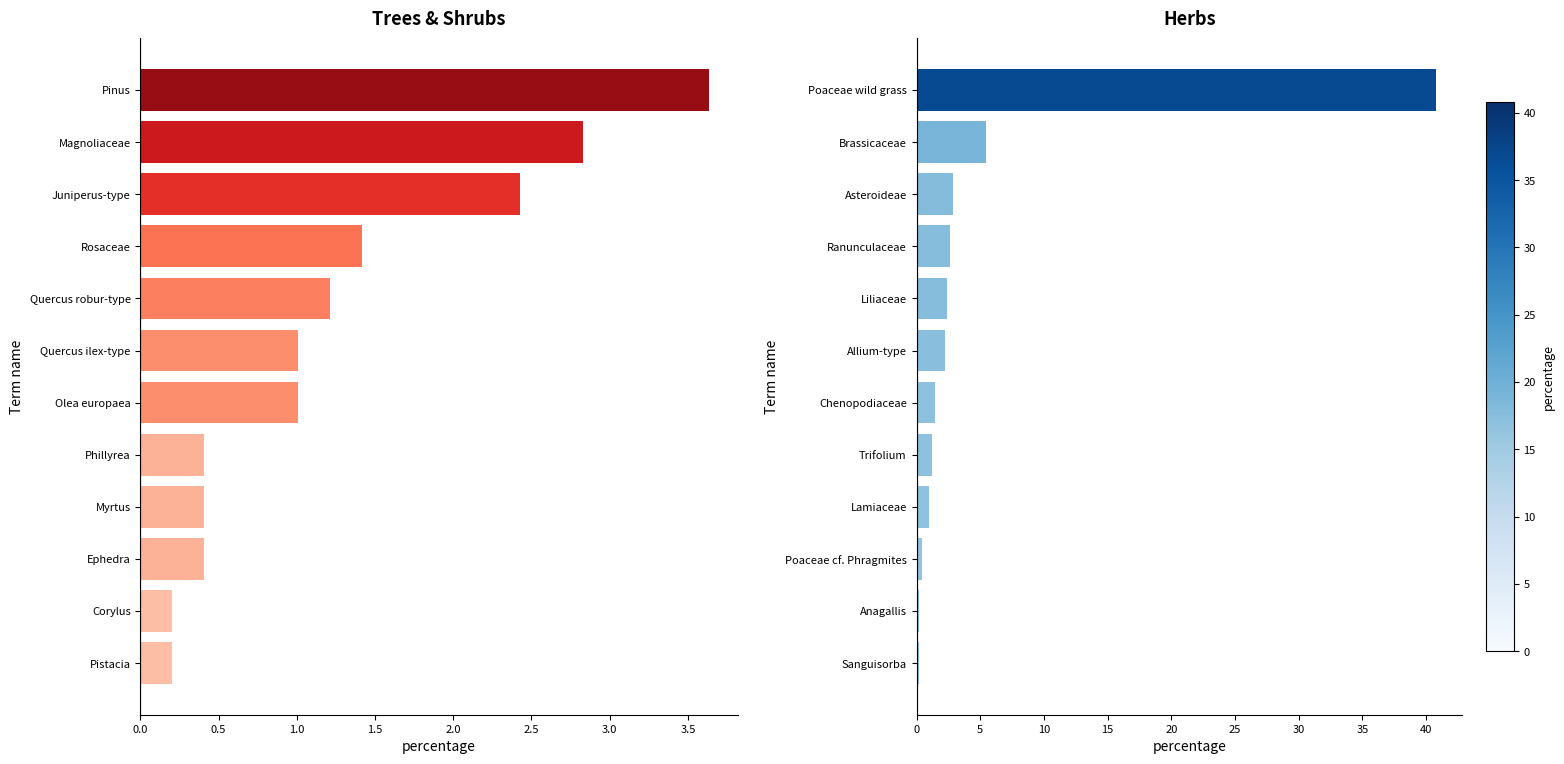

What are all the series names shown in the legend?

Trees & Shrubs, Herbs